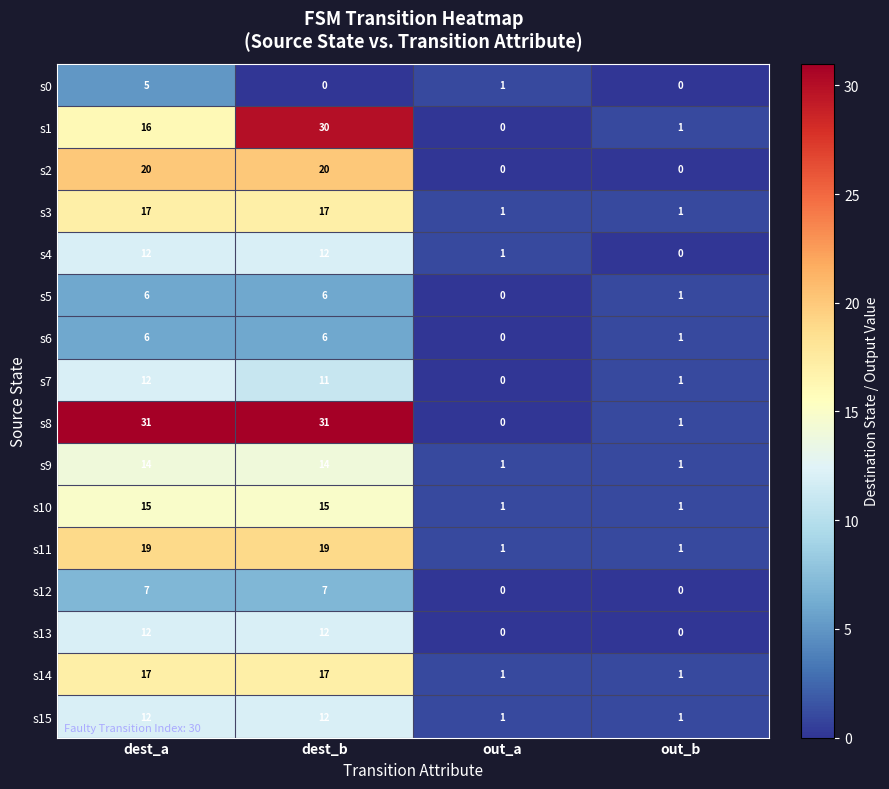

How many distinct data groups are displayed?

16